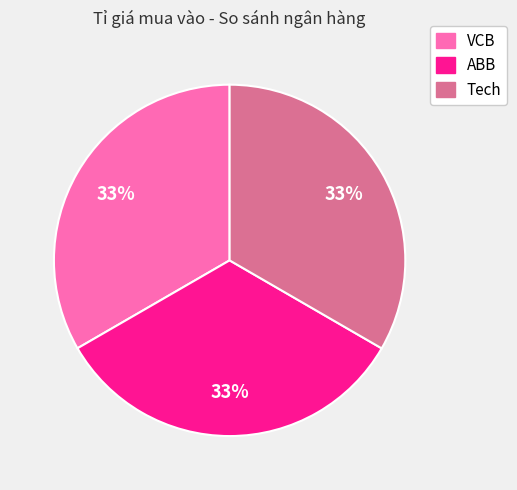

Combined, do VCB and ABB account for over 50%?

Yes